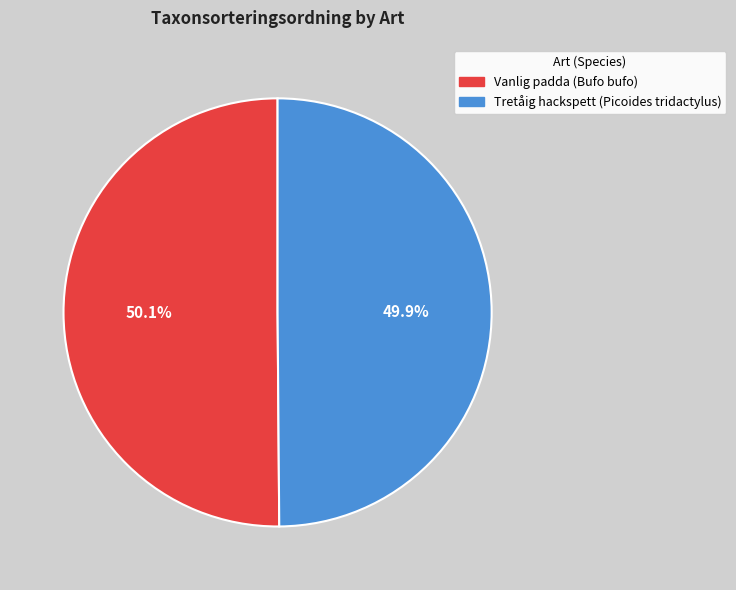

Is there a majority slice in this chart?

Yes